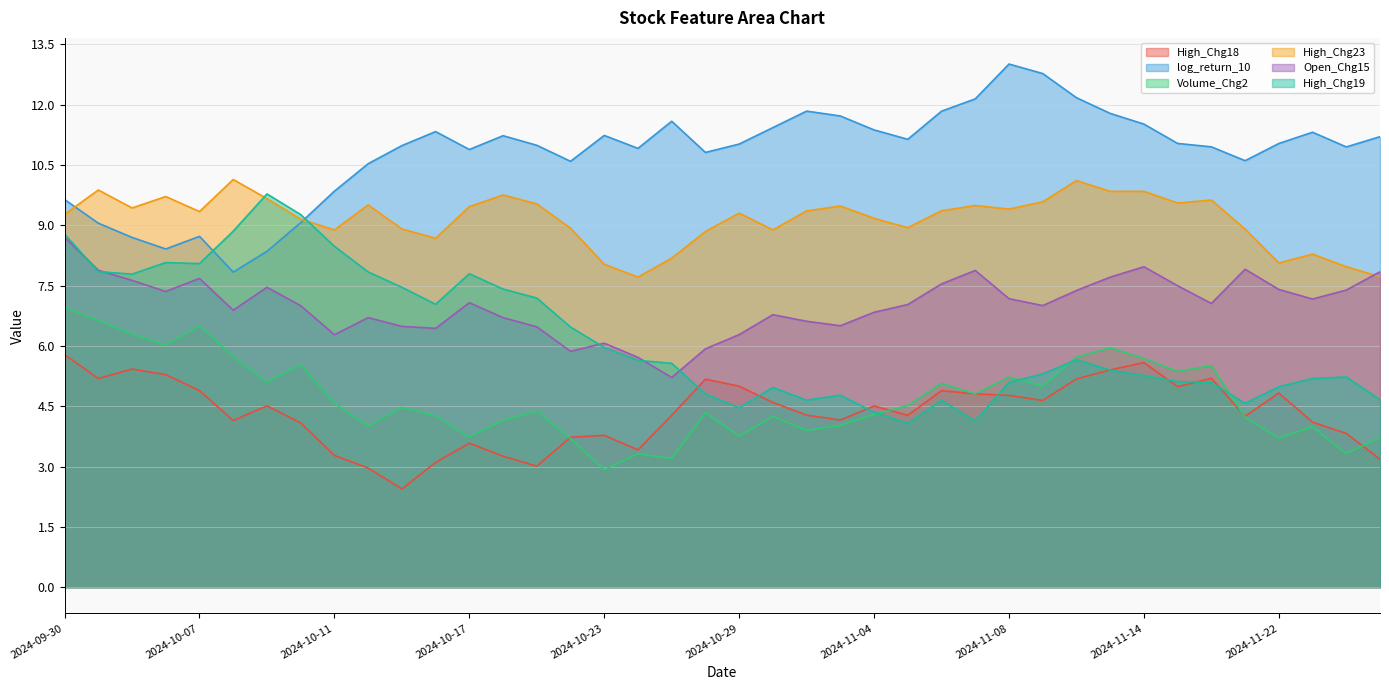

Between 2024-11-19 and 2024-11-14, which is larger?

2024-11-14